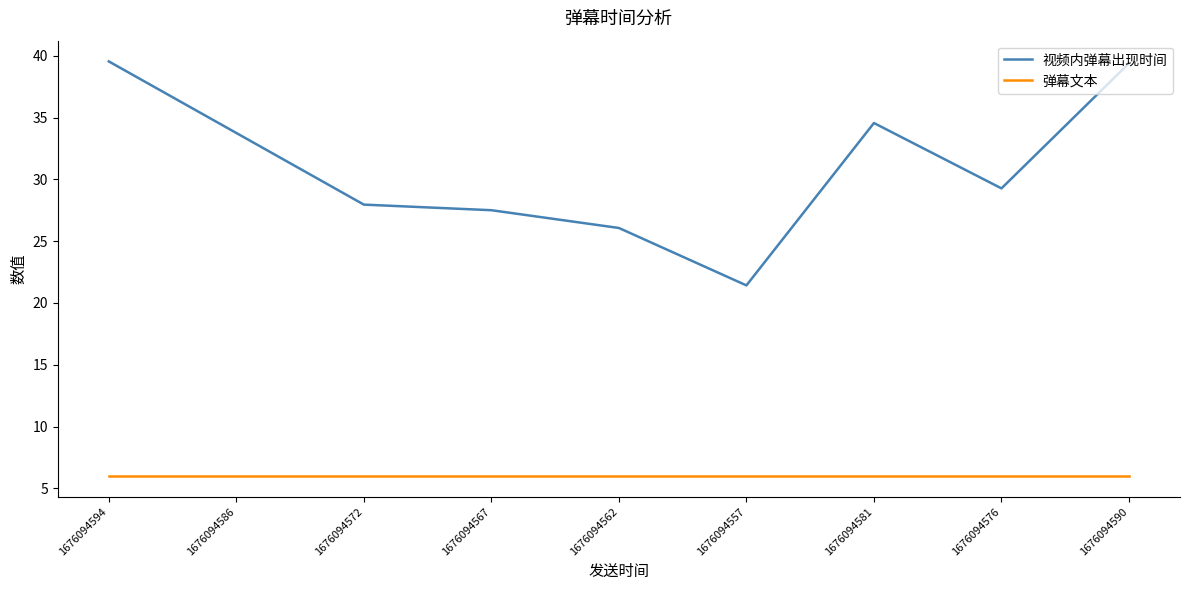

True or false: 弹幕文本 has a value of 6.0 at 1676094594.

True